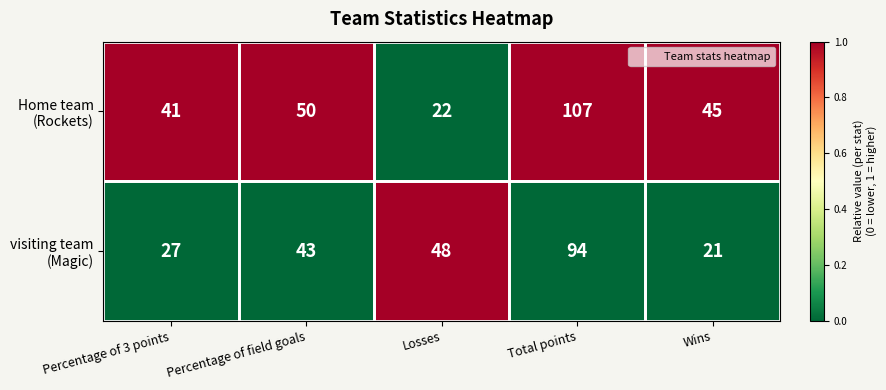

At which category does the chart reach its peak across all series?

Total points